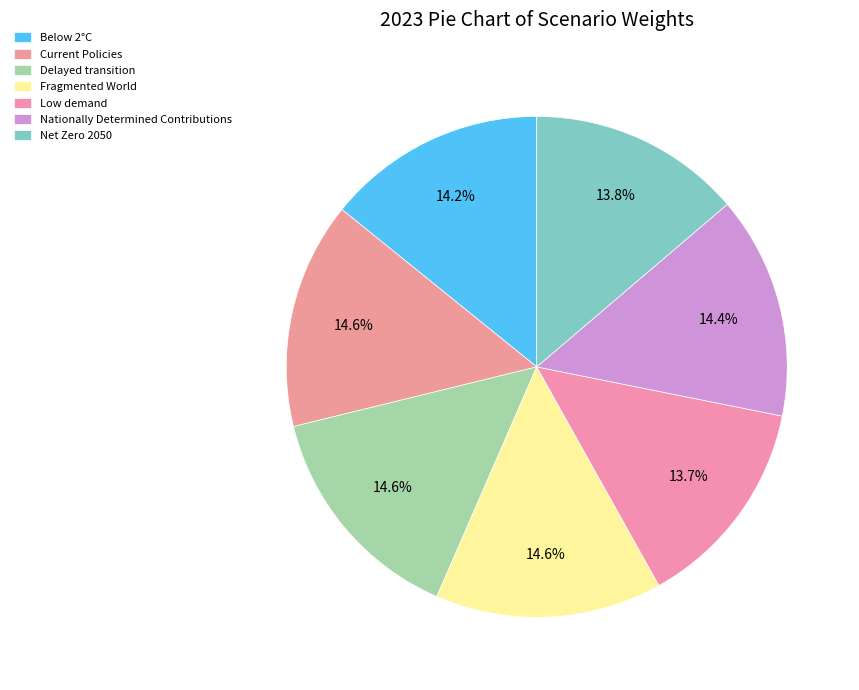

How many segments does this pie chart have?

7